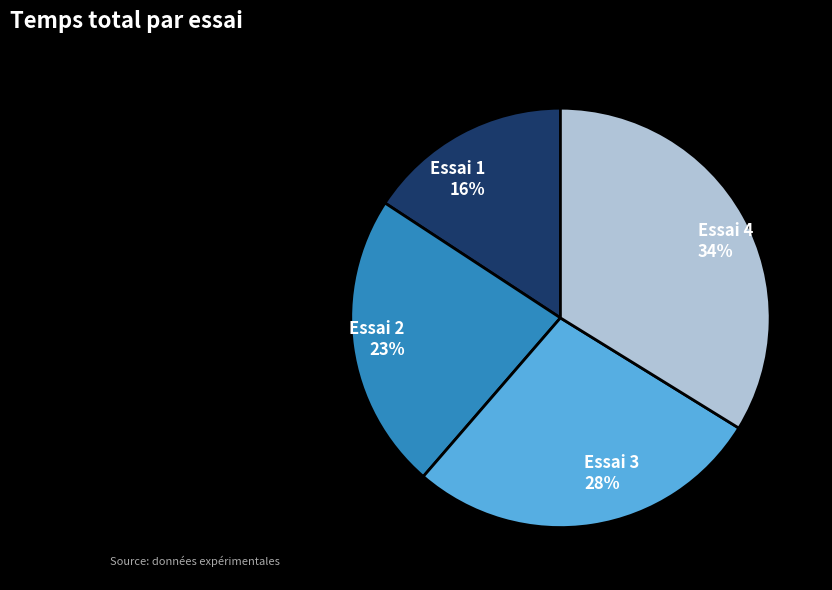

Between Essai 1 and Essai 4, which is larger?

Essai 4